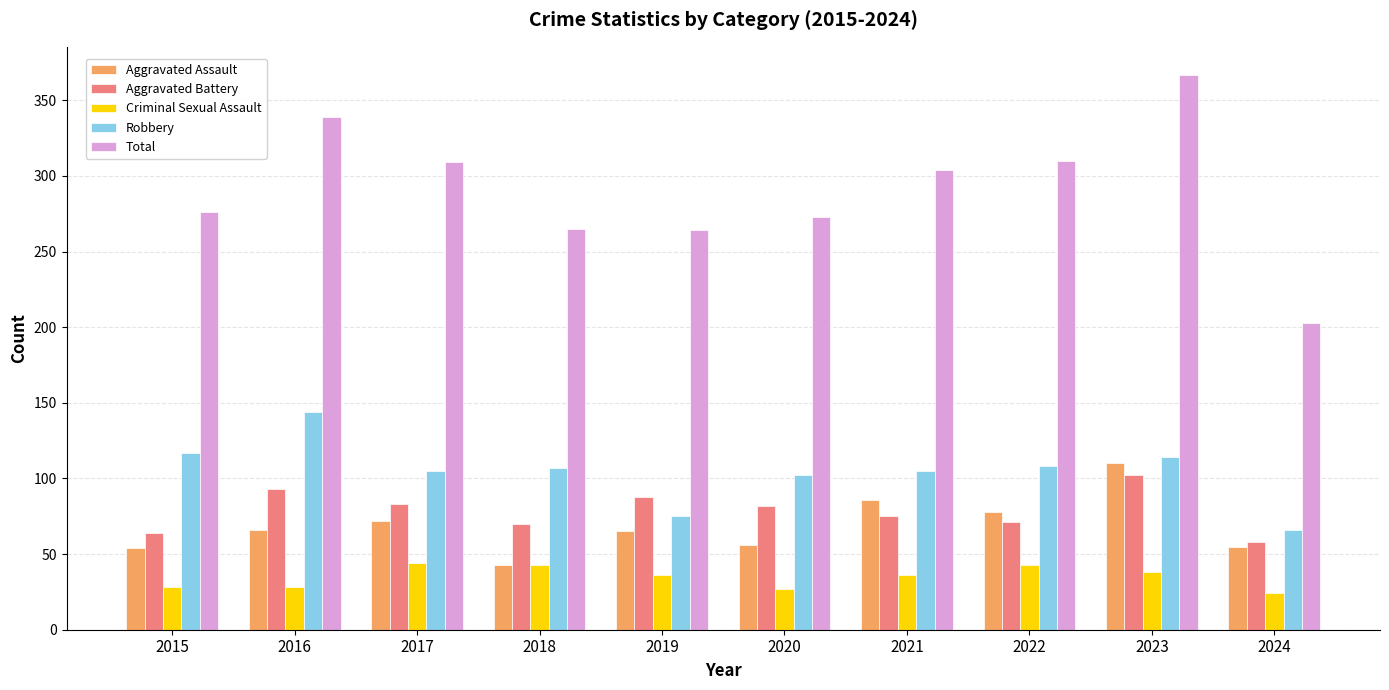

Which series changed the most between 2015 and 2022?

Total